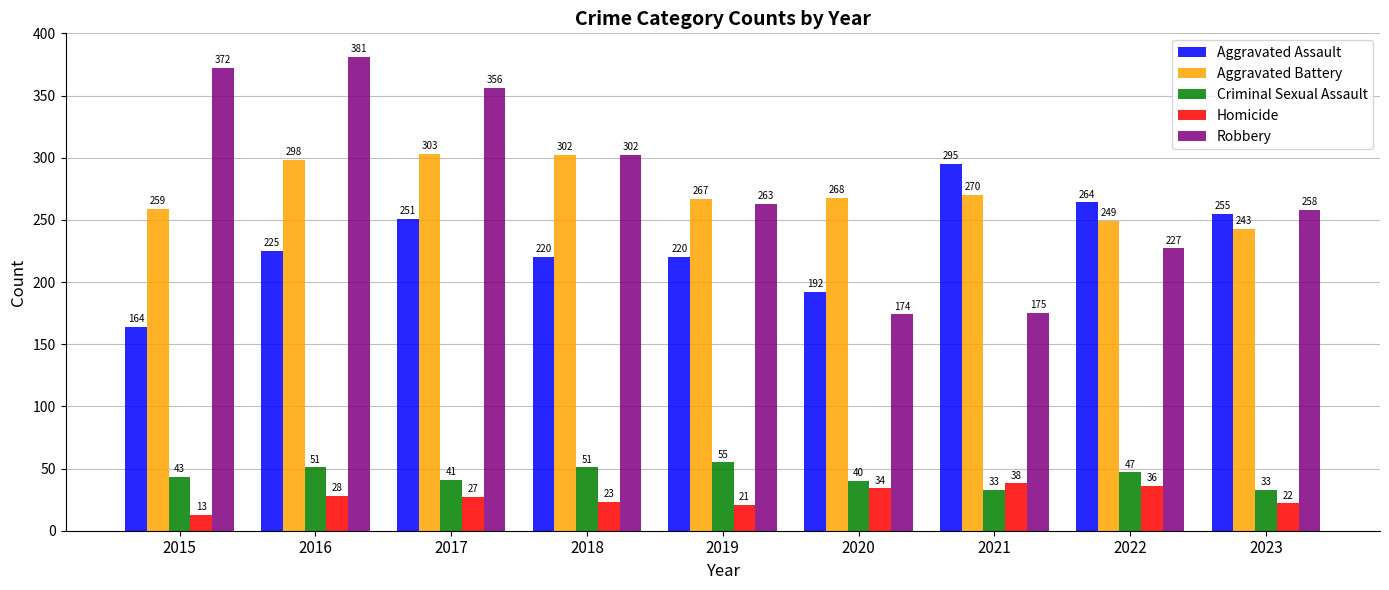

At 2017, list the series in order from smallest to largest.

Homicide, Criminal Sexual Assault, Aggravated Assault, Aggravated Battery, Robbery